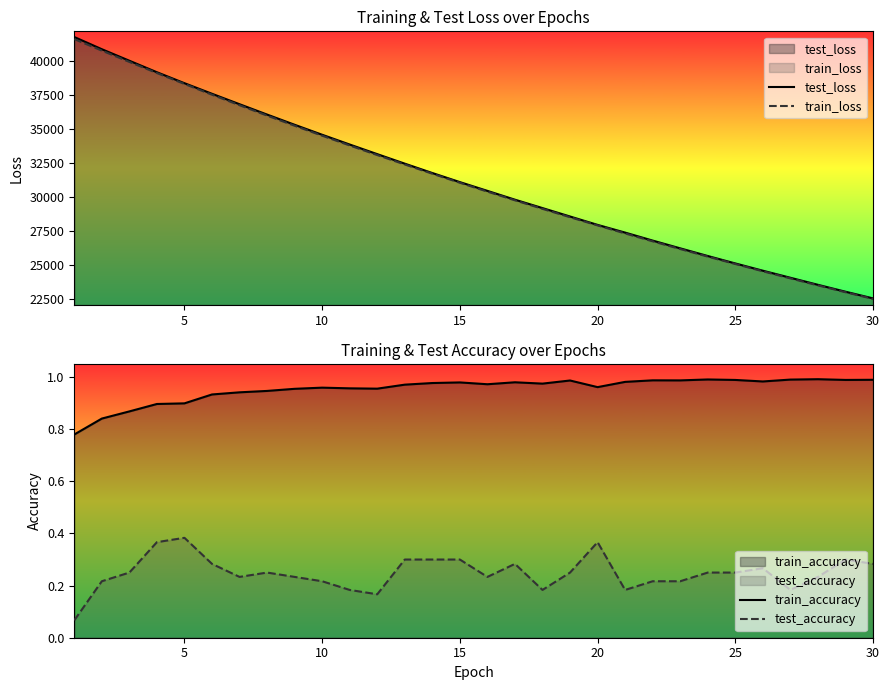

The train_loss series shows 16006.8 at 25. True or false?

False